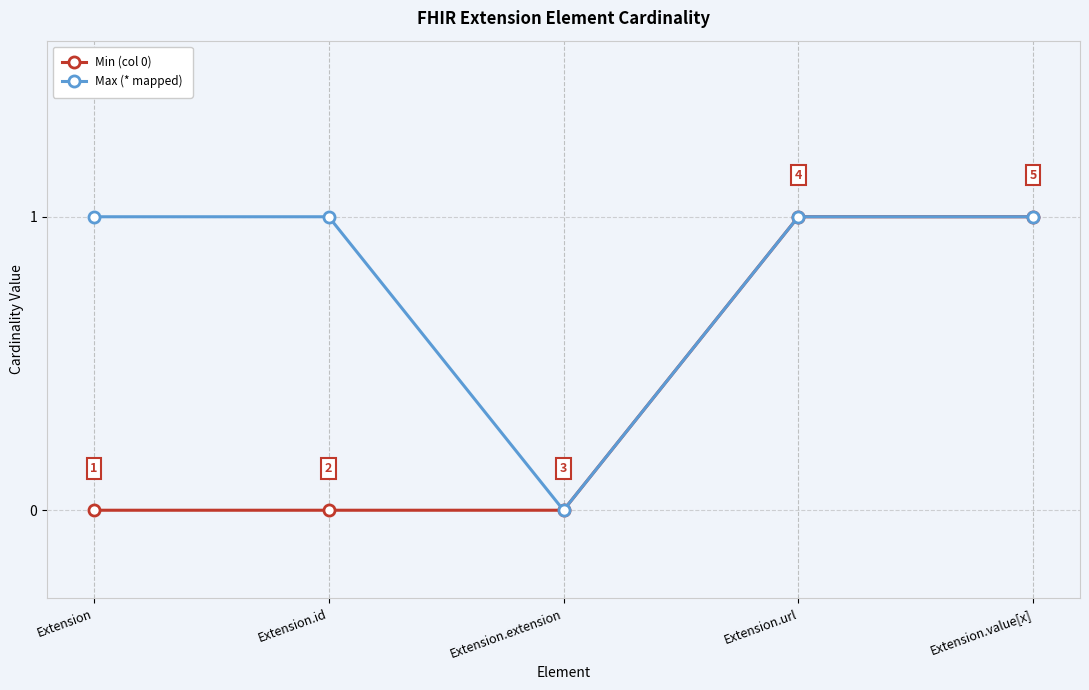

Reading left to right, extract all data points from this chart.

Min (col 0): 0	0	0	1	1
Max (* mapped): 1	1	0	1	1